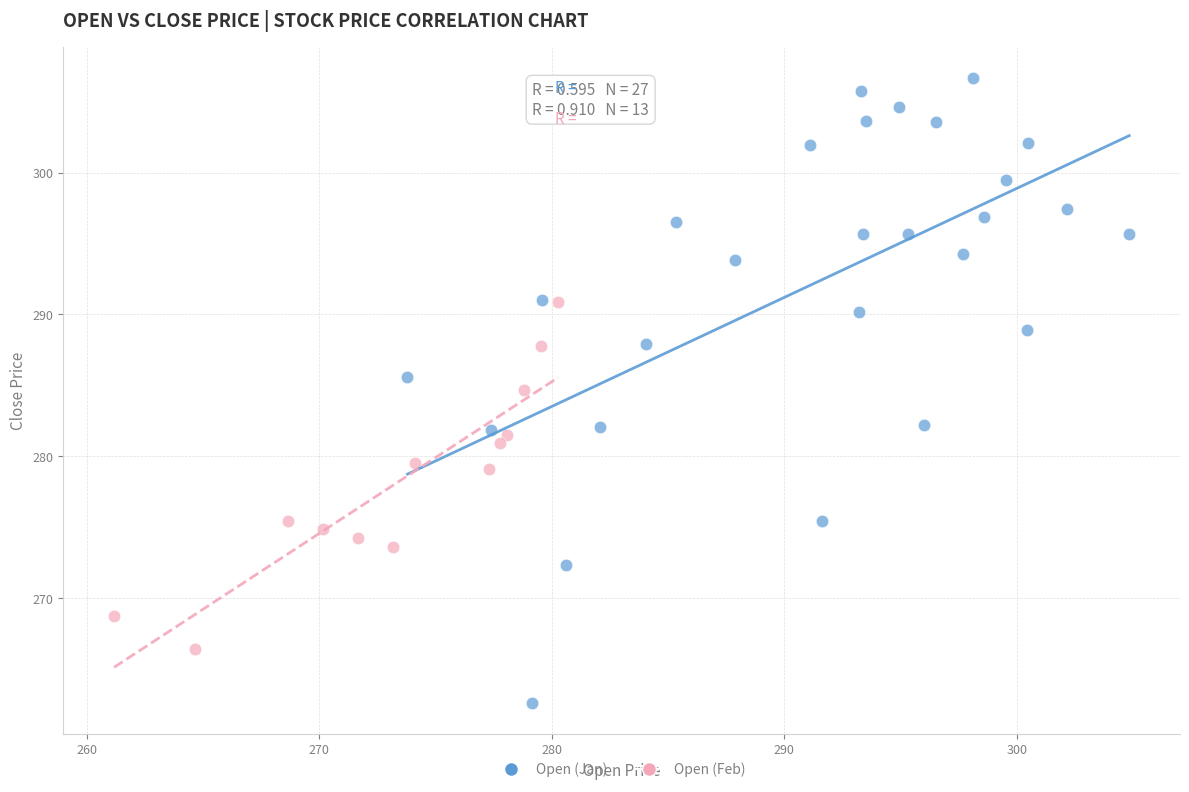

Which series reaches the minimum Y coordinate?

Open (Jan)